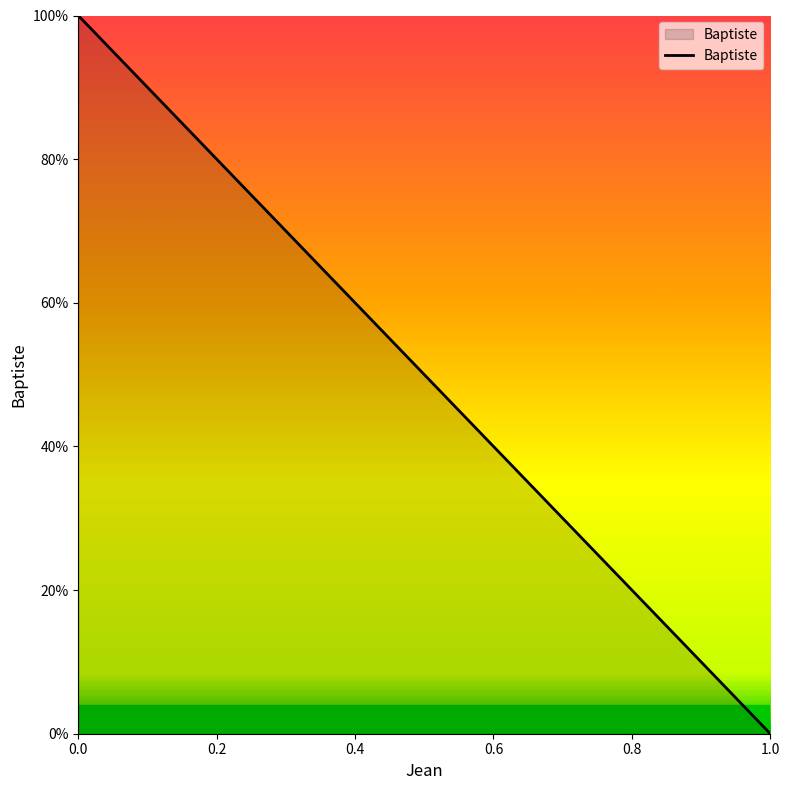

Does the chart display data point markers on the line(s)?

No